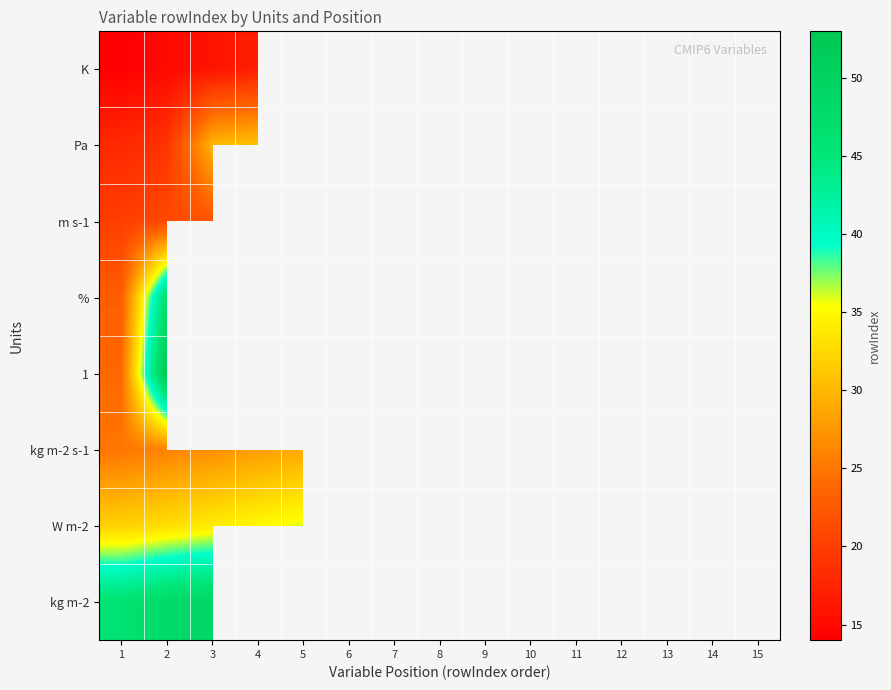

At how many categories does at least one series exceed 23?

15